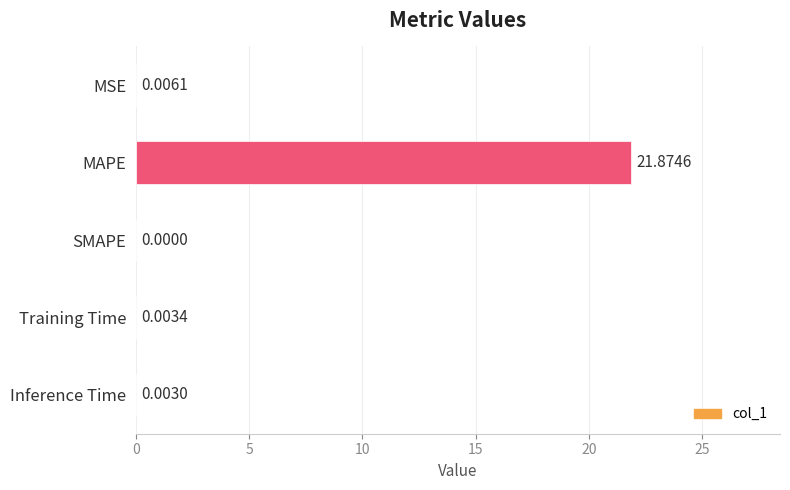

What is the sum of all values?

21.9